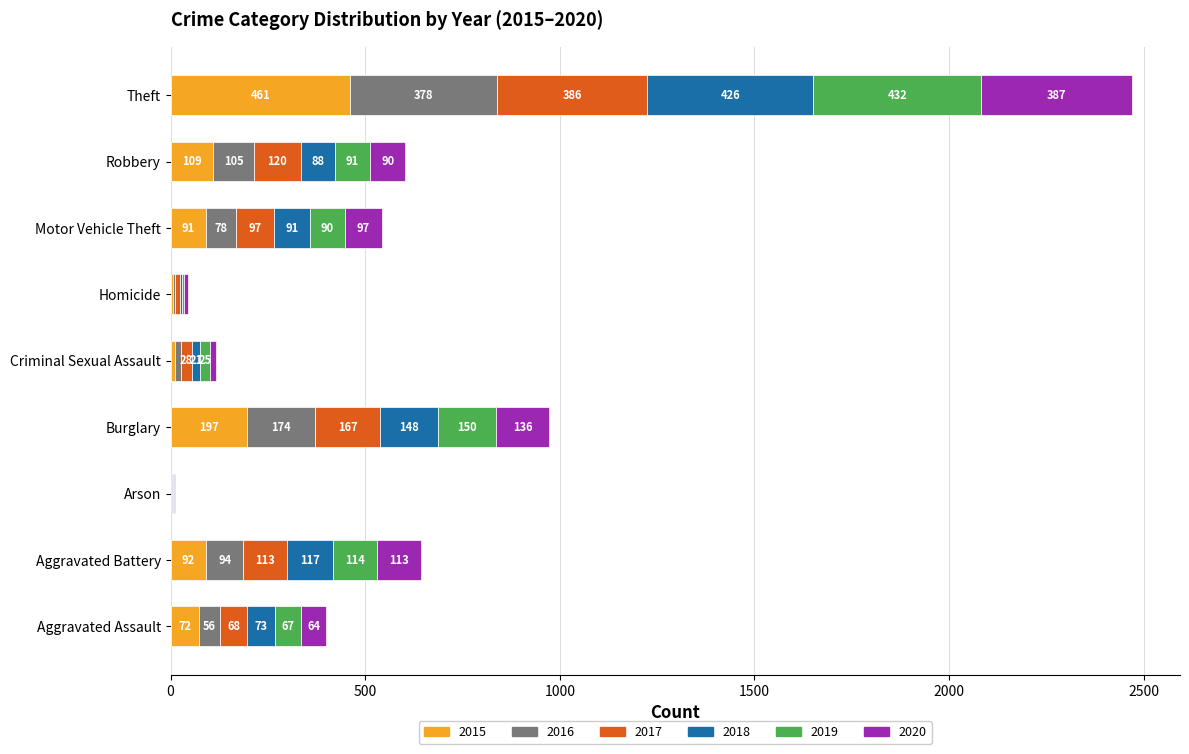

What is the total value across all series at Homicide?

45